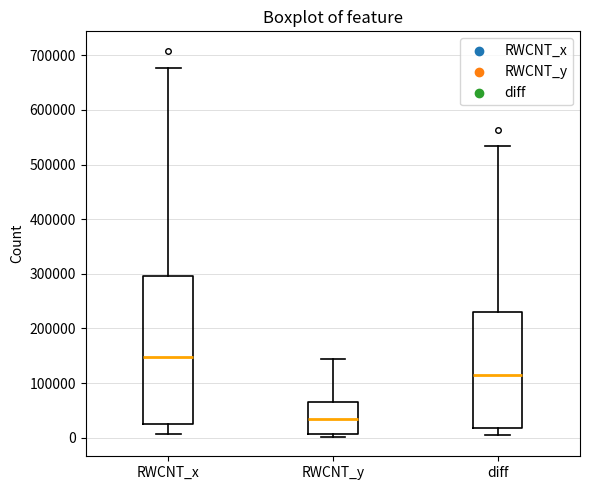

Which box's median line is the highest?

RWCNT_x